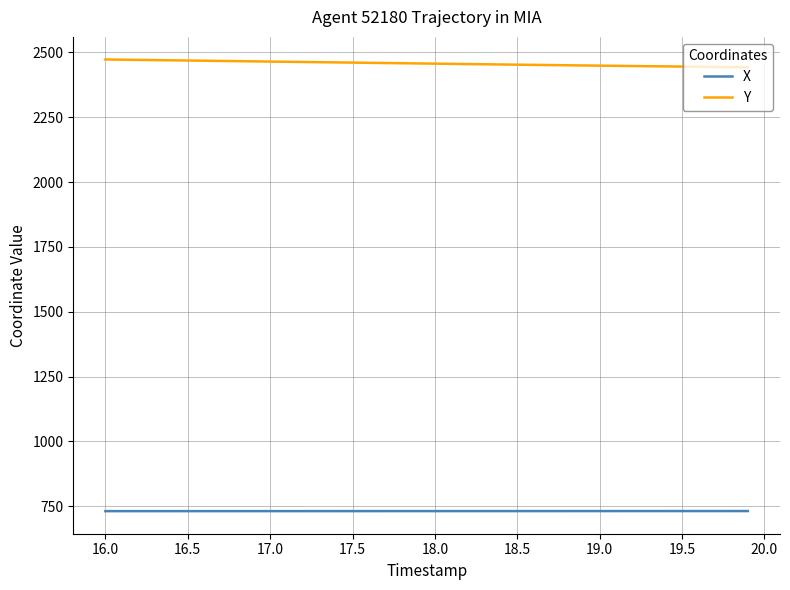

True or false: Y and X cross at least once.

False